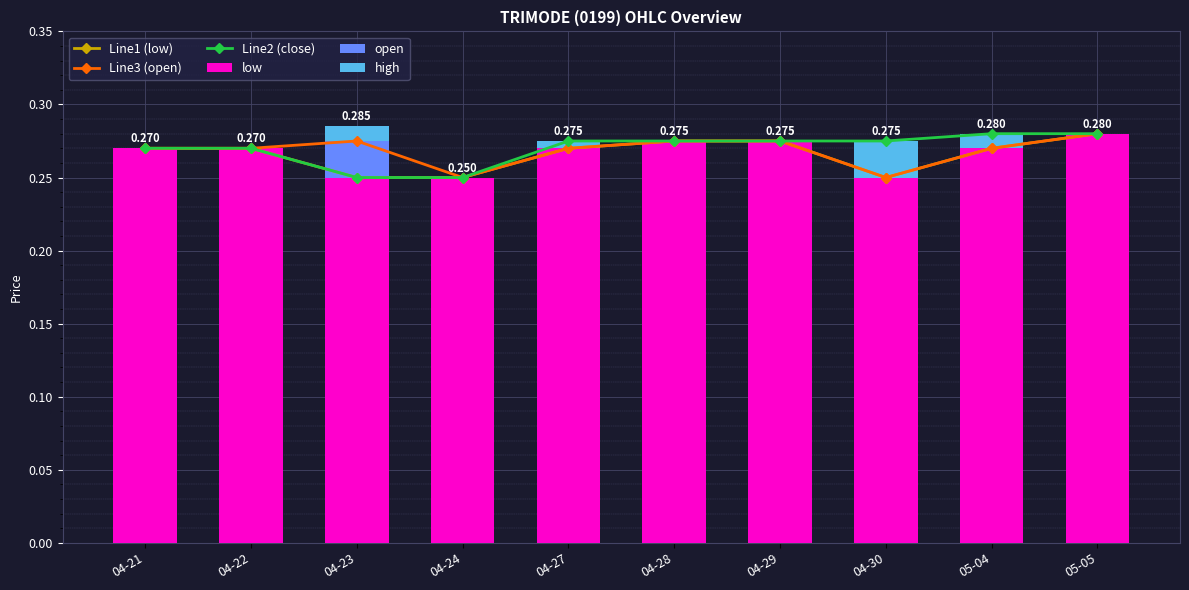

What are all the series names shown in the legend?

Line1 (low), Line3 (open), Line2 (close), low, open, high